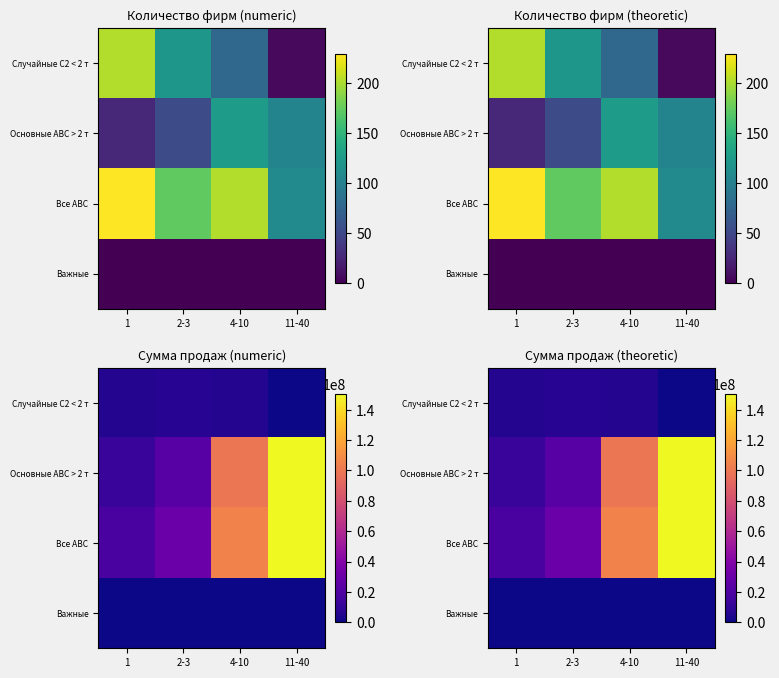

What is the spread (max minus min) of values at 2-3?

30129208.1